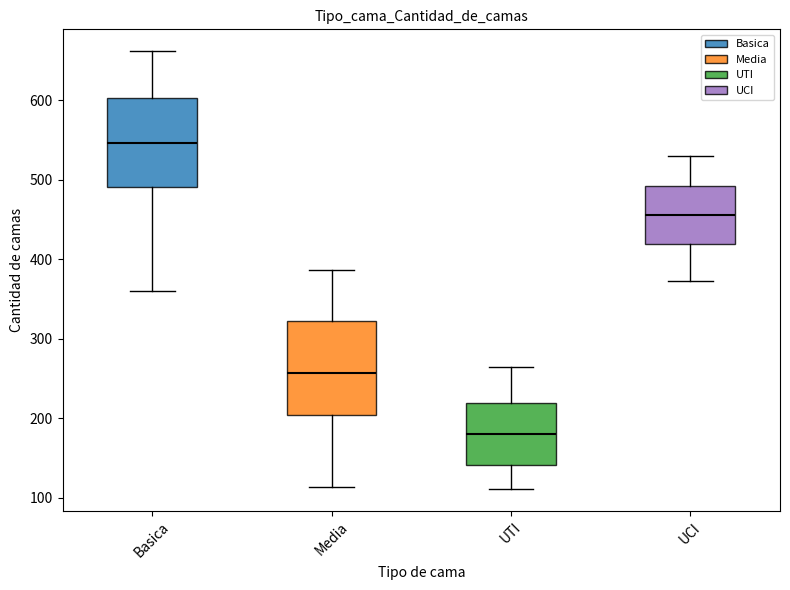

Reading left to right, transcribe this box plot: for each box, give where its median line is, the range the box spans, and where its two whiskers end, as read against the y-axis. The values are not printed on the chart, so give them approximately, as read against the axis.

Basica: median 550, box 490 to 600, whiskers 360 to 660
Media: median 260, box 200 to 320, whiskers 110 to 390
UTI: median 180, box 140 to 220, whiskers 110 to 270
UCI: median 460, box 420 to 490, whiskers 370 to 530